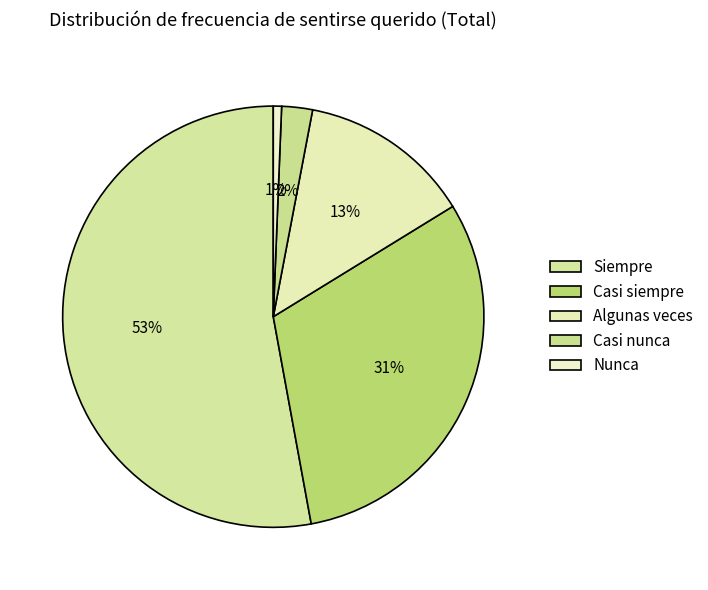

True or false: Casi nunca accounts for 2% of the total.

True